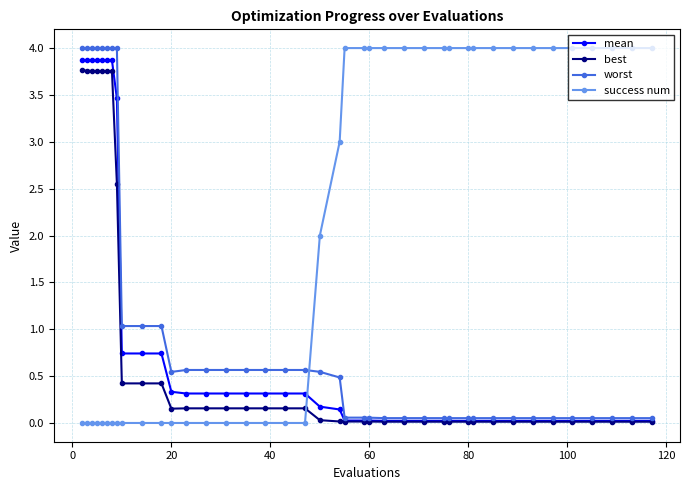

What is the average value of the worst series?

1.0